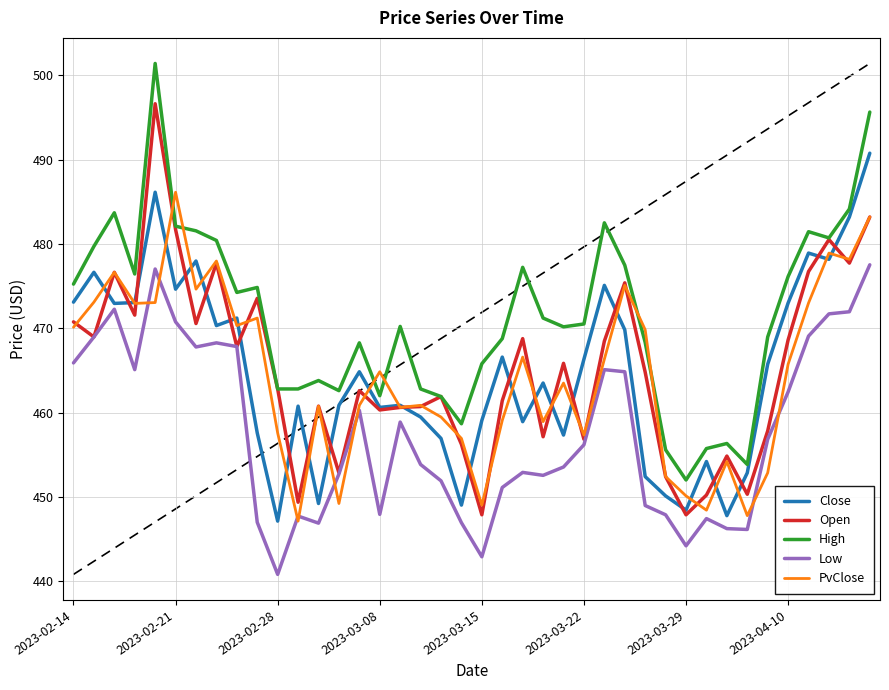

In Open, how many points are lower than both neighbors (excluding endpoints)?

13